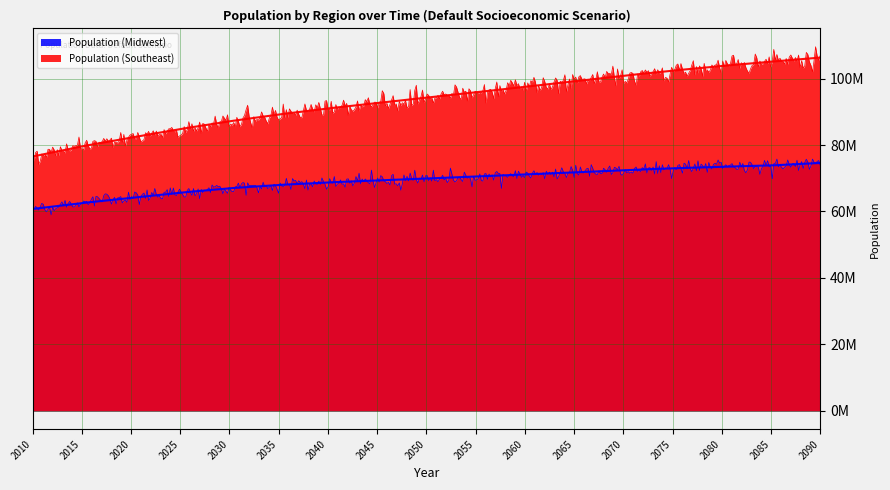

List the labels in order of Population (Southeast) value, largest first.

2090, 2085, 2080, 2075, 2070, 2065, 2060, 2055, 2050, 2045, 2040, 2035, 2030, 2025, 2020, 2015, 2010